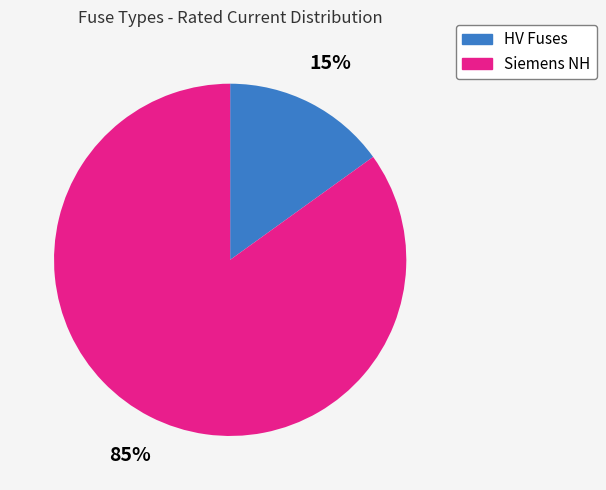

Is there a majority slice in this chart?

Yes